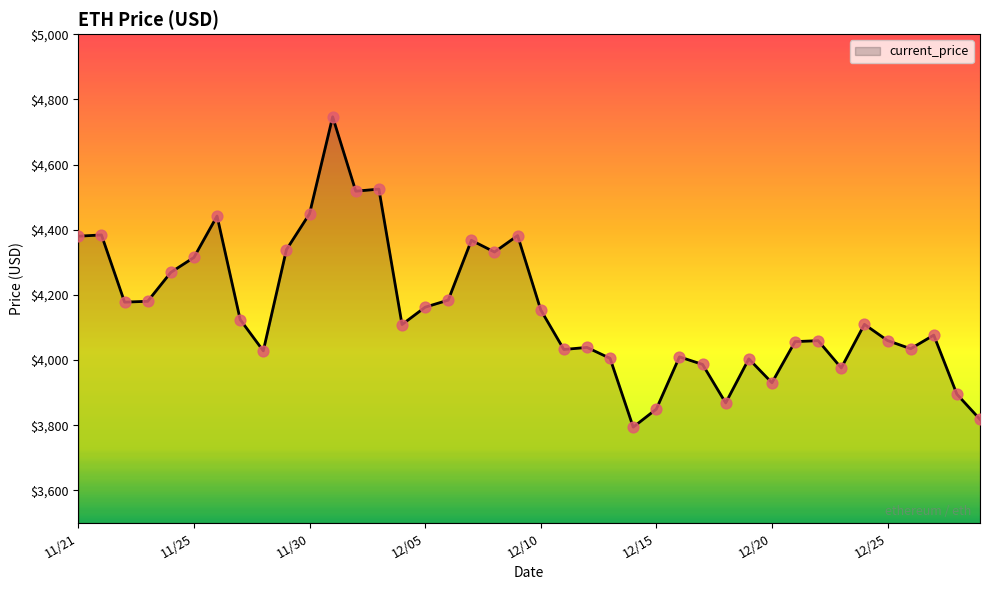

What is the minimum value shown in the chart?

3794.3